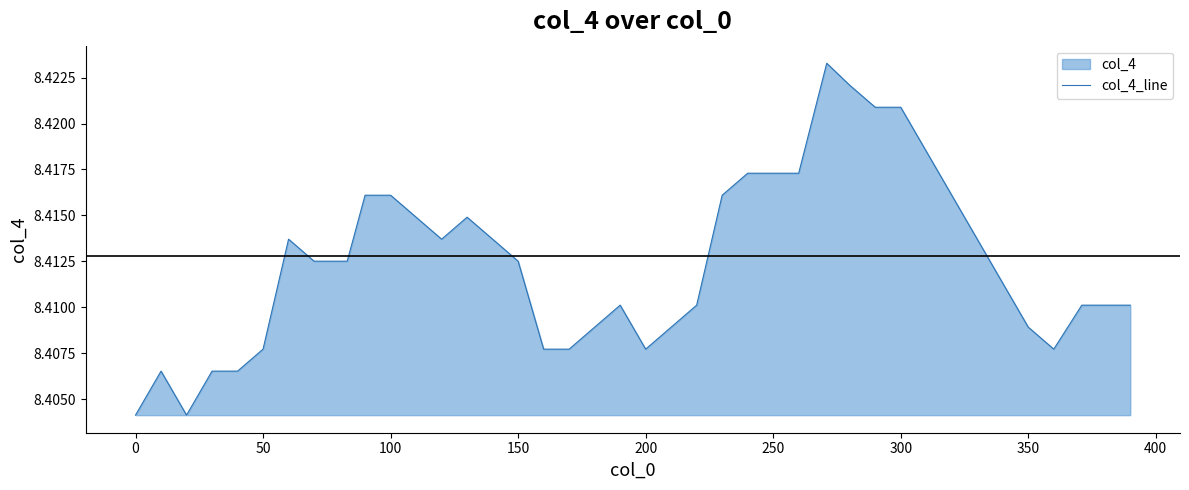

How many lines are shown in the chart?

1